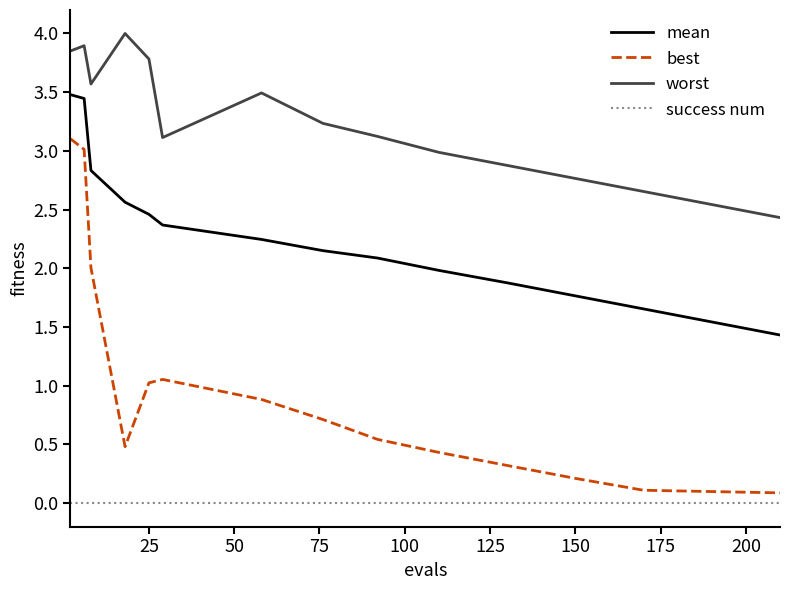

What is the average value of the mean series?

2.3